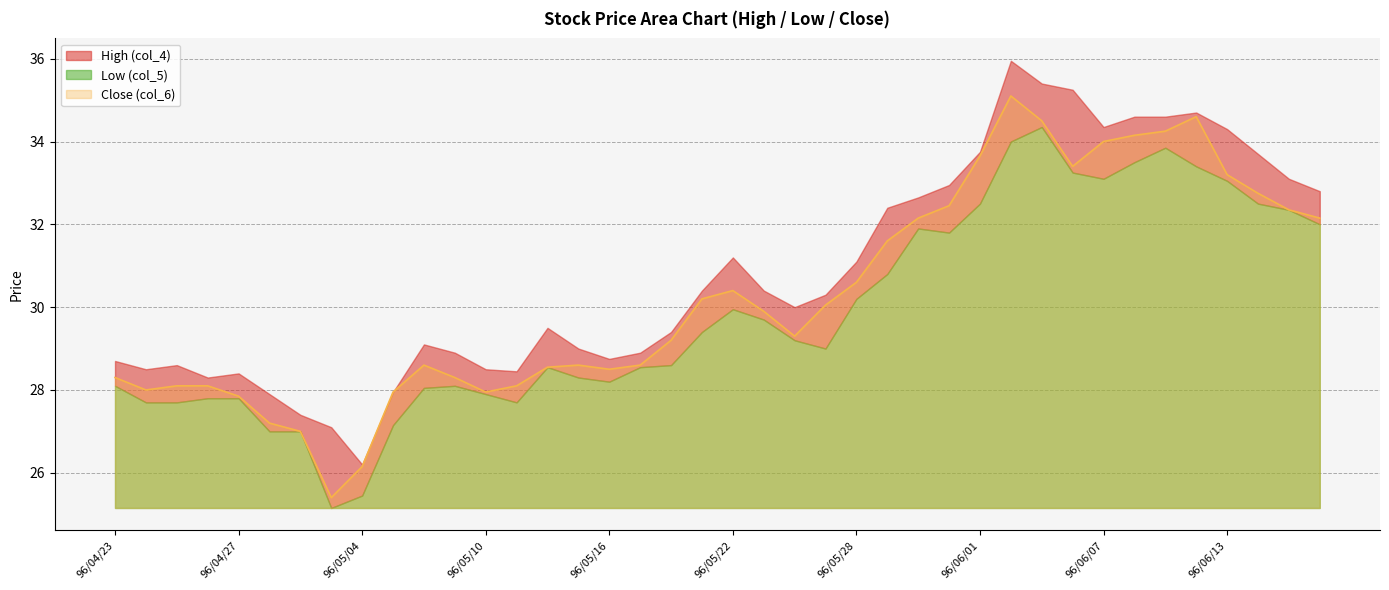

What is the smallest value displayed?

25.1